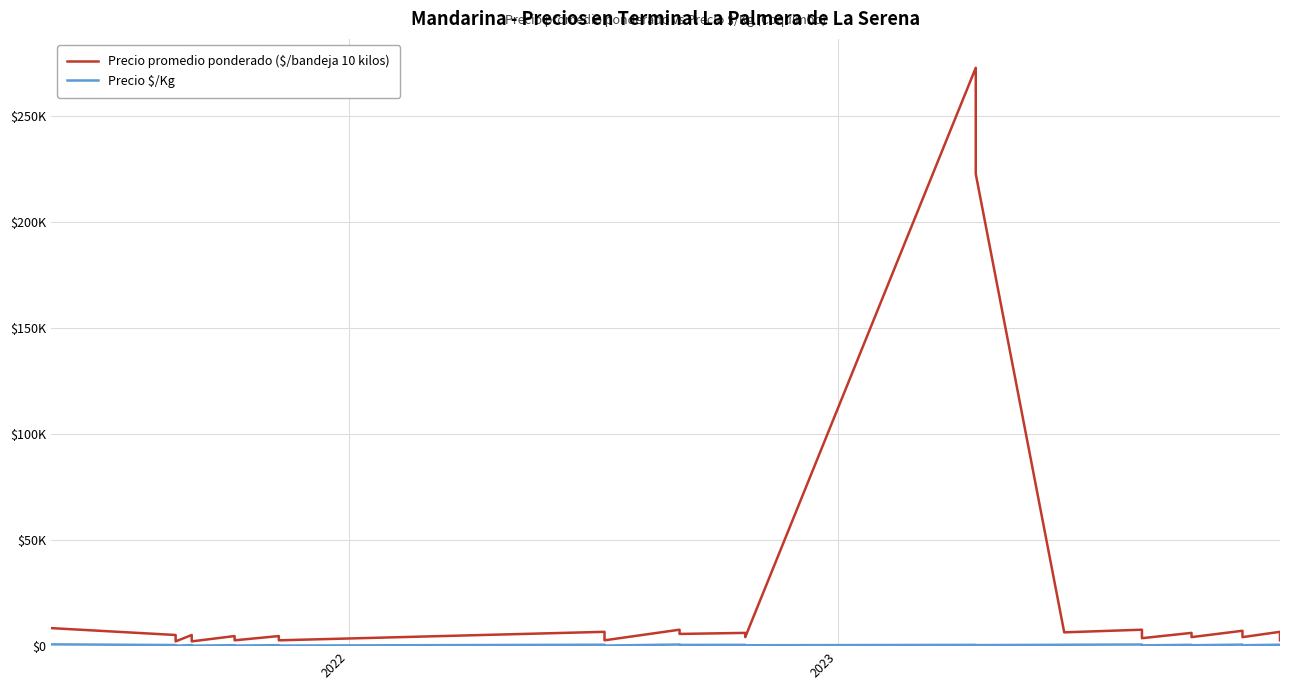

How many interior local valleys does the Precio promedio ponderado ($/bandeja 10 kilos) series have?

11